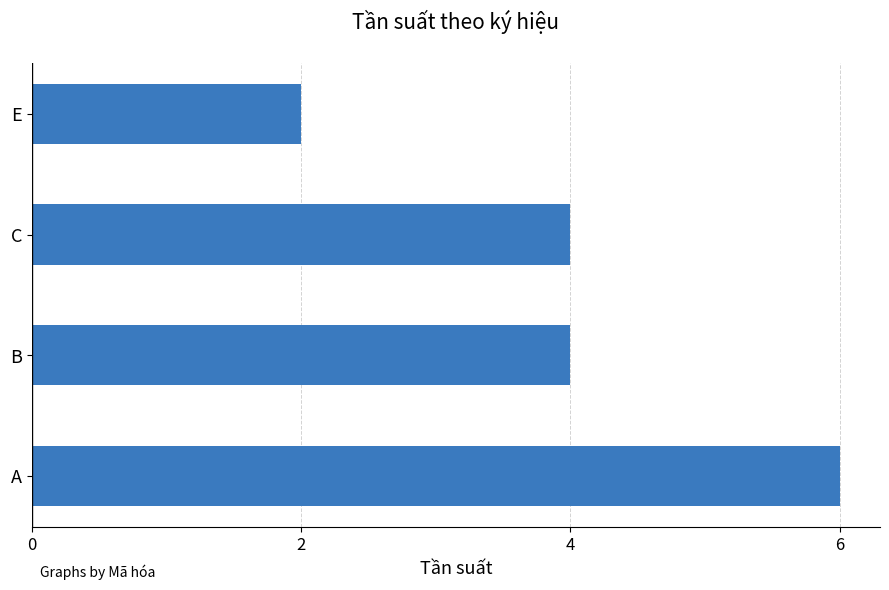

What is the average value?

4